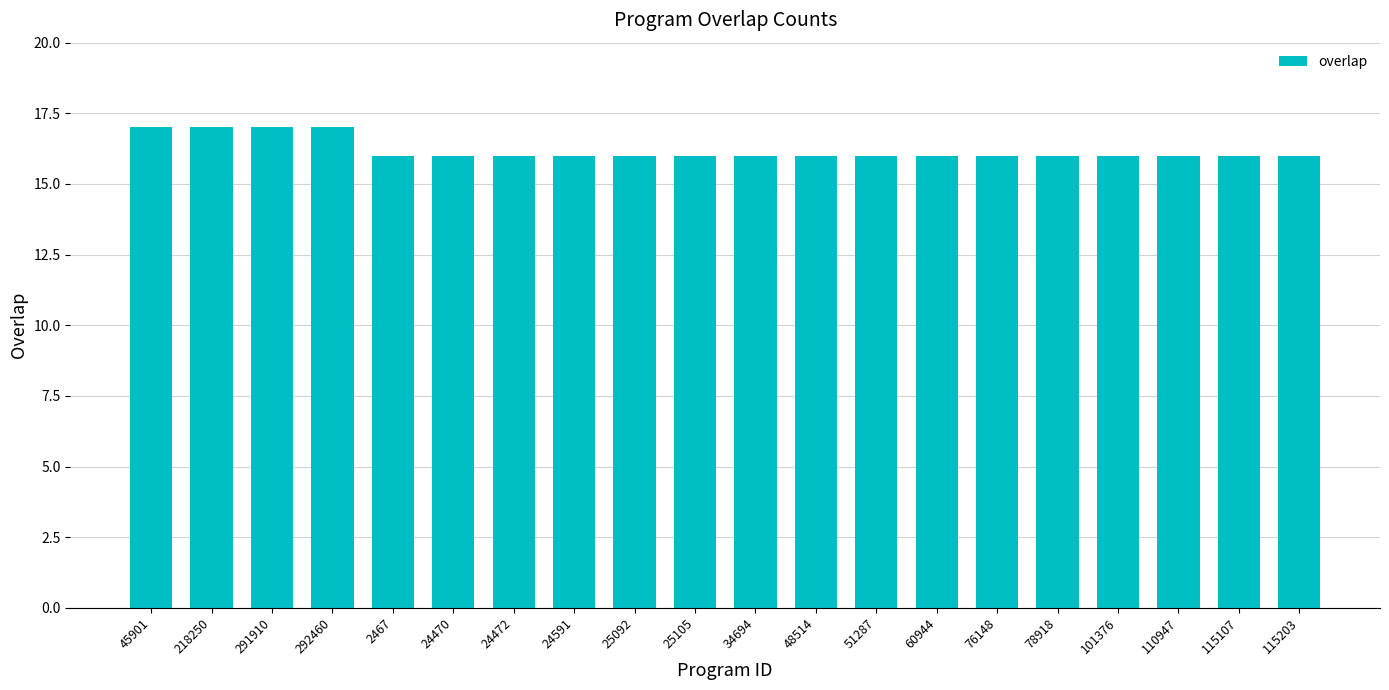

What is the difference between the second highest and second lowest values?

1